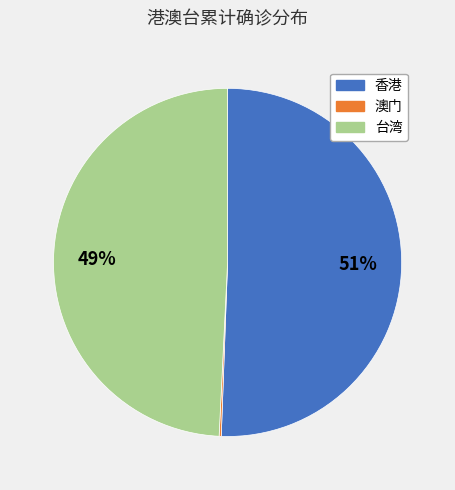

Is it true that 台湾 is 57% of the pie?

False